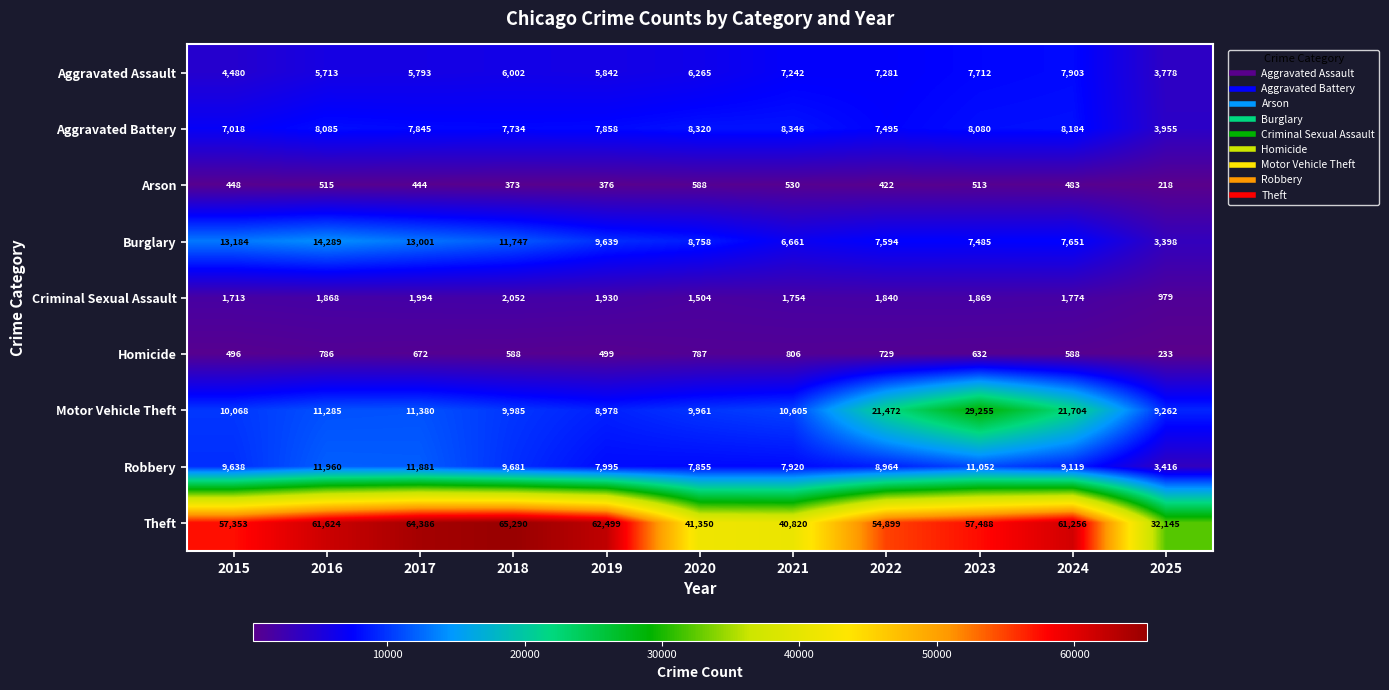

What is the difference between the highest and lowest values at 2018?

64917